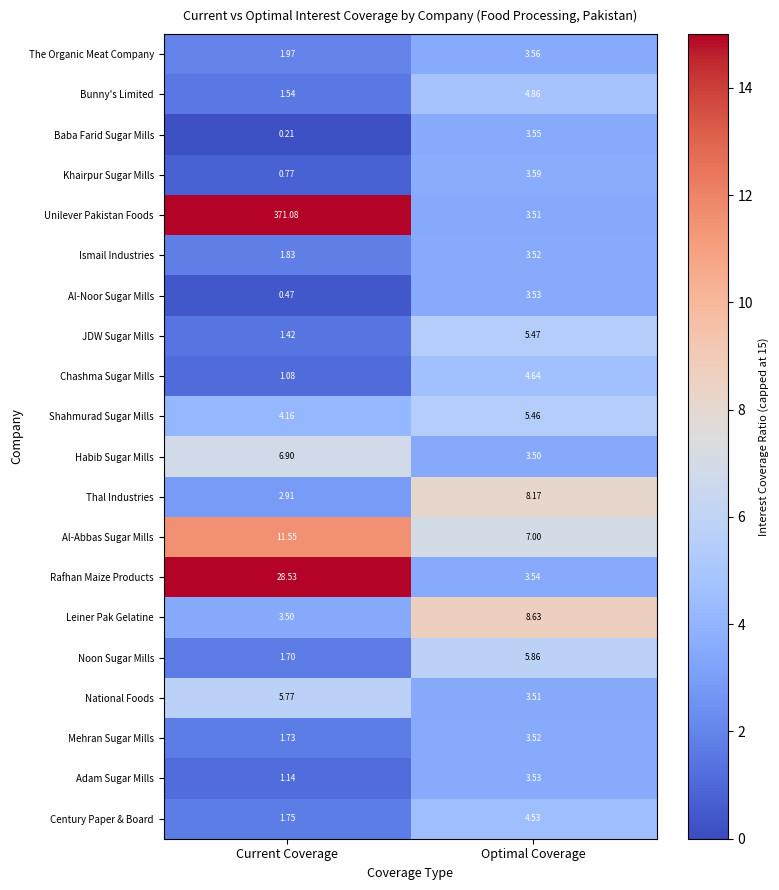

Where does the Shahmurad Sugar Mills series first go above 5?

Optimal Coverage